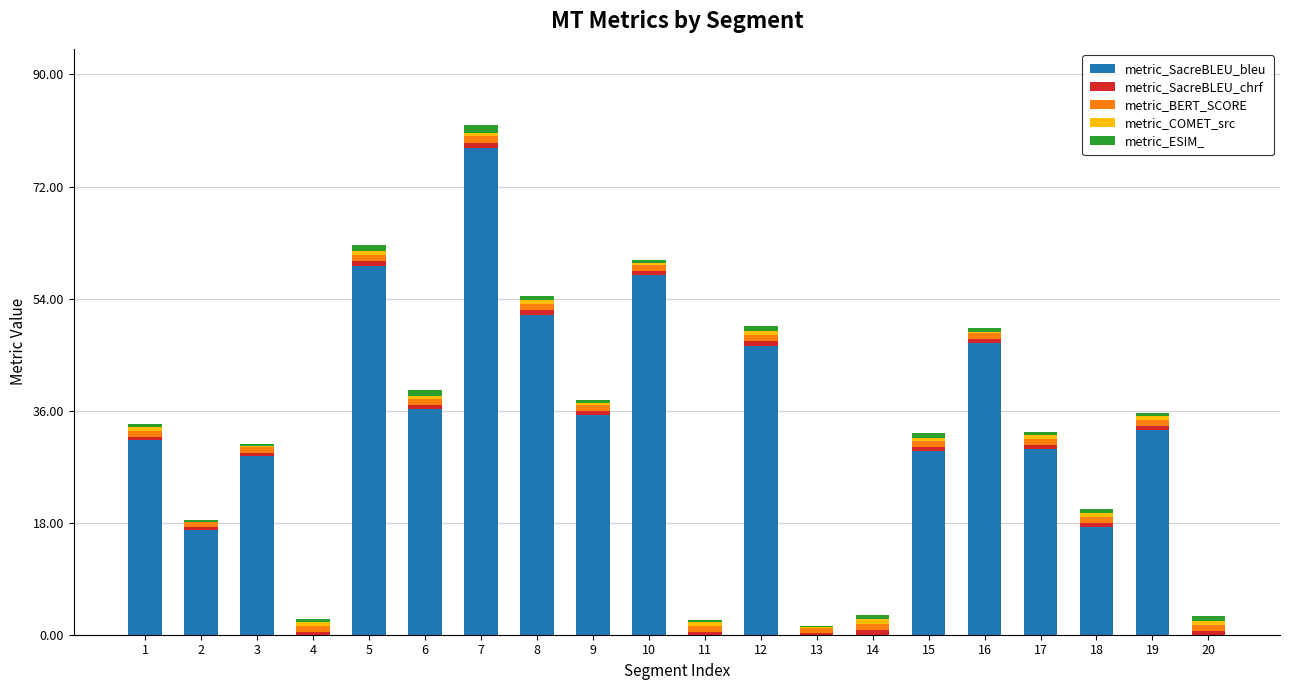

Are the bars horizontal?

No